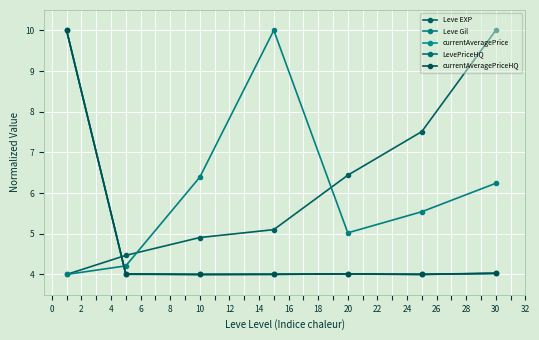

What is the greatest value displayed?

10.0